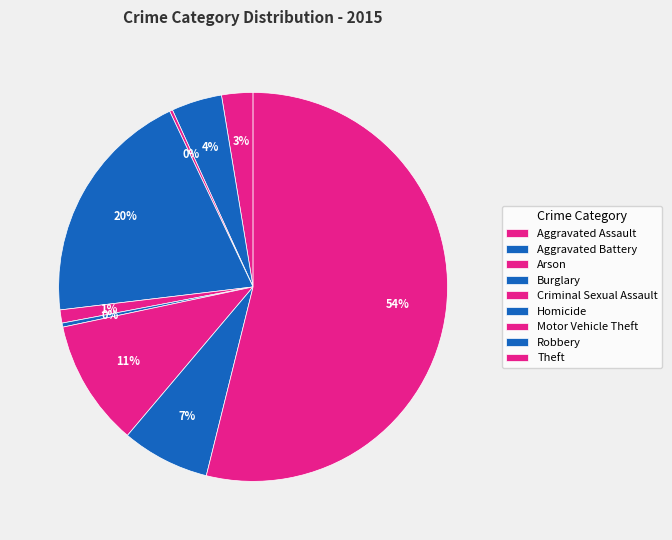

Is it true that Motor Vehicle Theft is 1% of the pie?

False